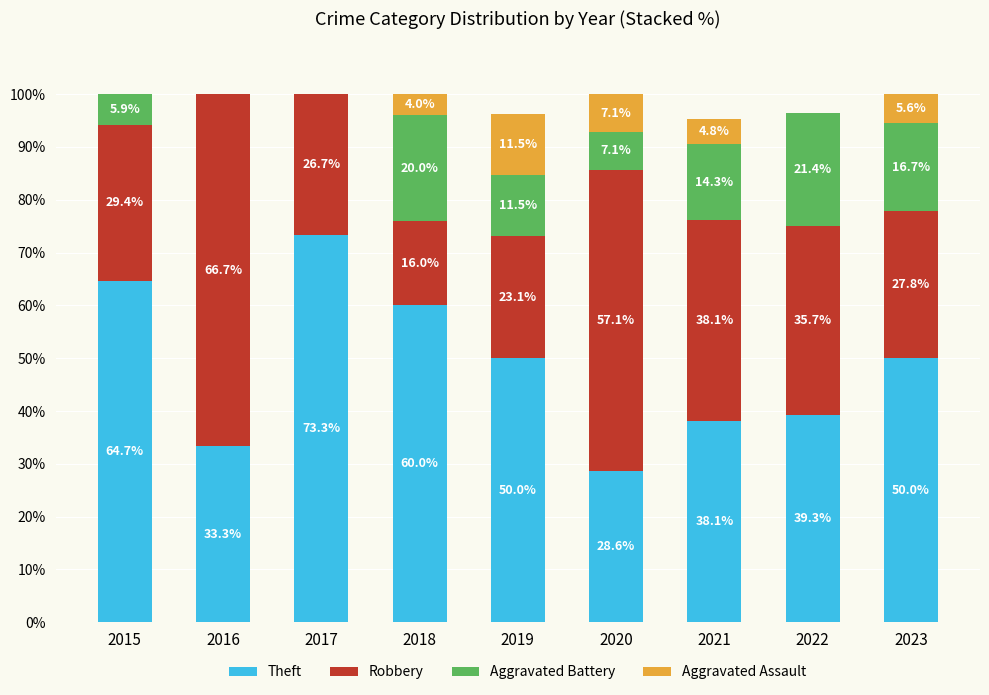

How many distinct data groups are displayed?

4